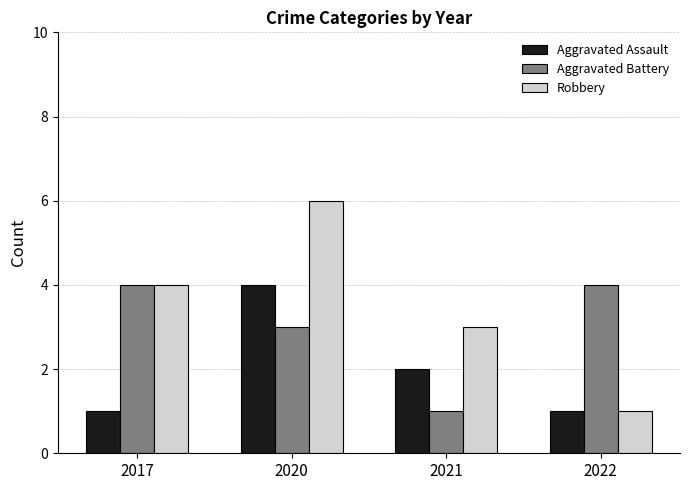

What is the total value across all series at 2022?

6